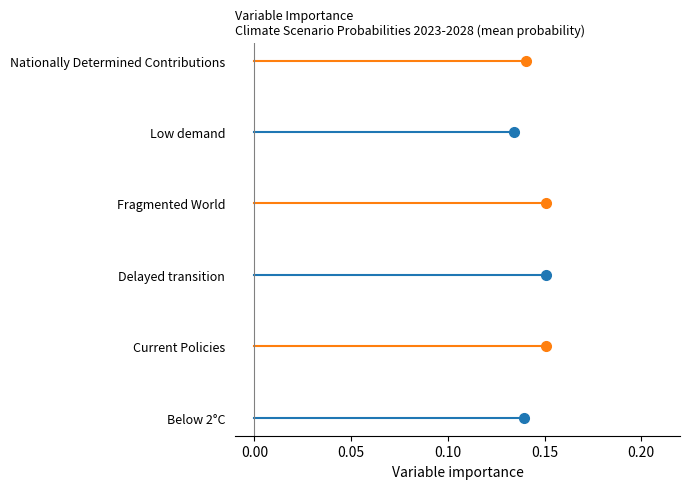

What are all the series names shown in the legend?

Below 2°C, Current Policies, Delayed transition, Fragmented World, Low demand, Nationally Determined Contributions